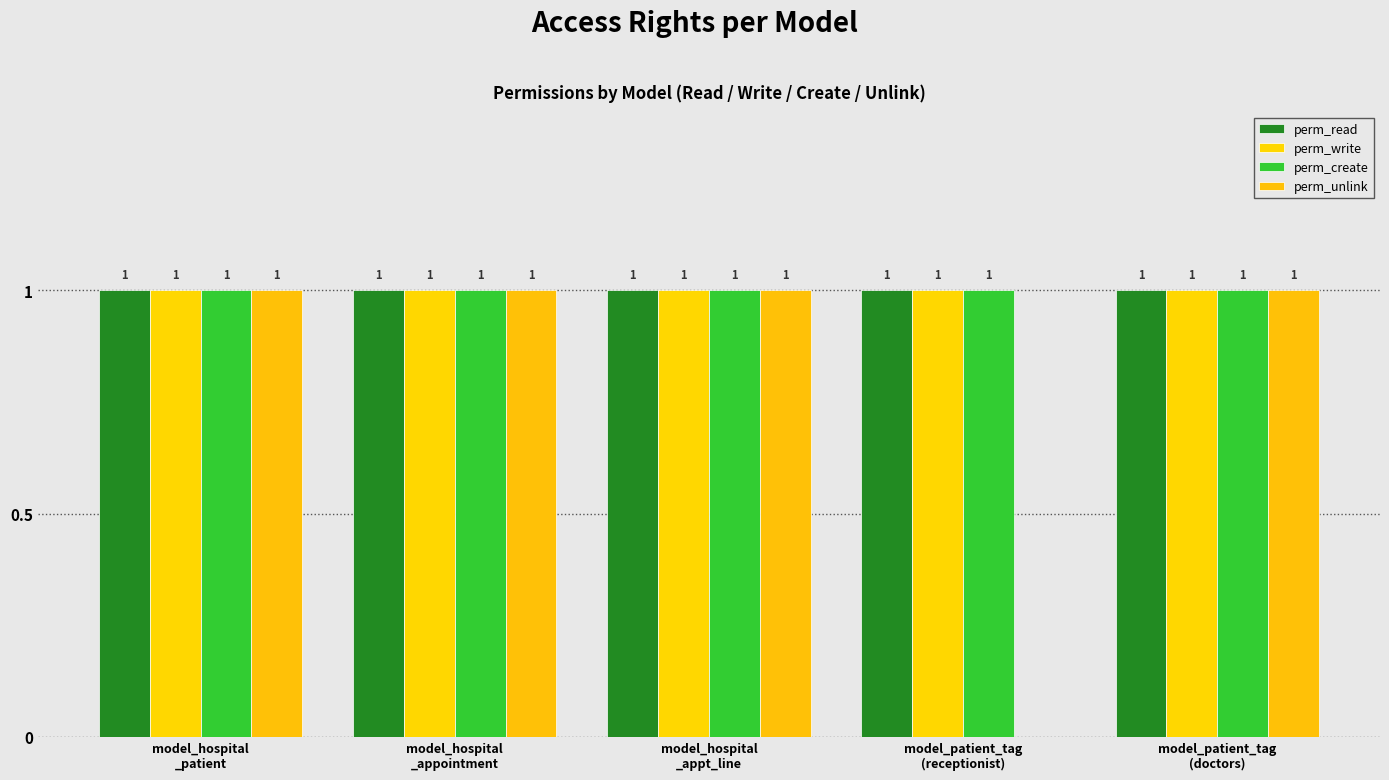

Which label corresponds to the smallest value in the chart?

model_patient_tag
(receptionist)